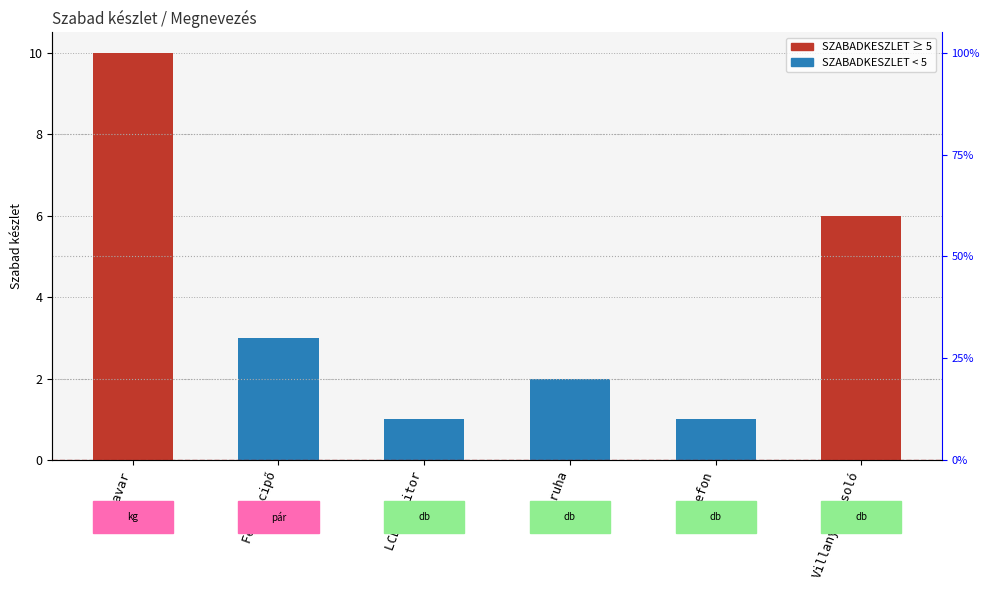

What is the sum of the values at Villanykapcsoló and LCD monitor?

7